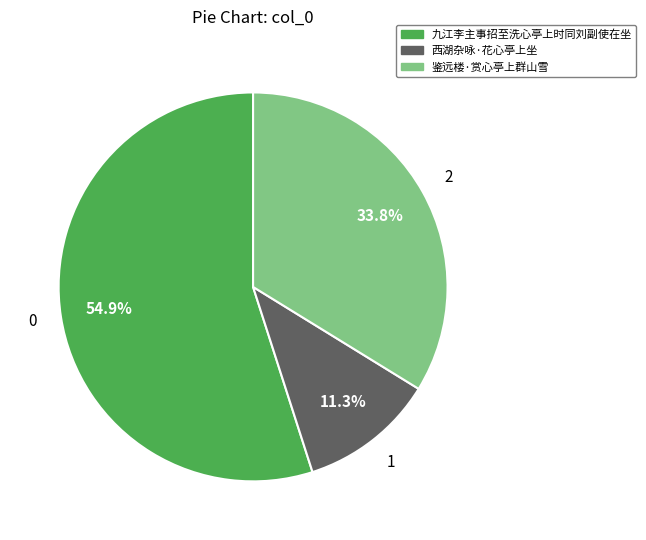

What portion of the pie excludes 鉴远楼·赏心亭上群山雪?

66.2%